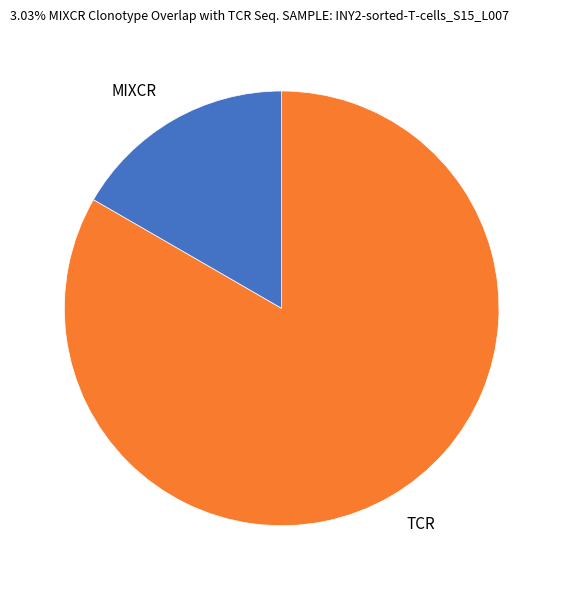

Count the number of slices in the pie.

2